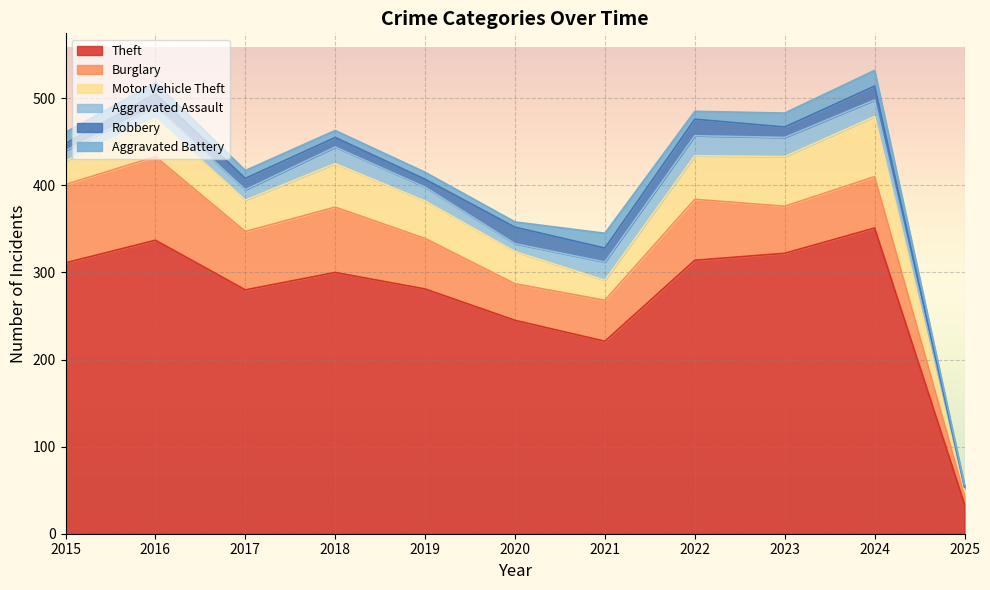

What is the value of the Burglary point at the 4th from the left?

75